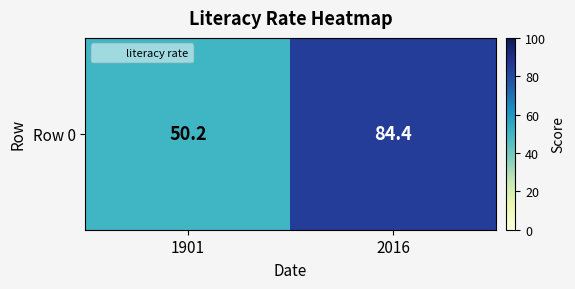

The chart shows a value of 50.2 at 1901. True or false?

True